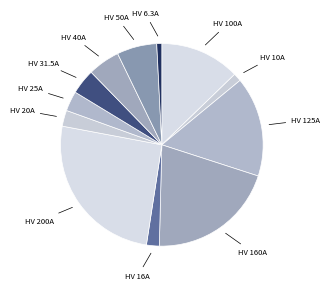

Which category has the smallest portion of the pie?

HV 6.3A